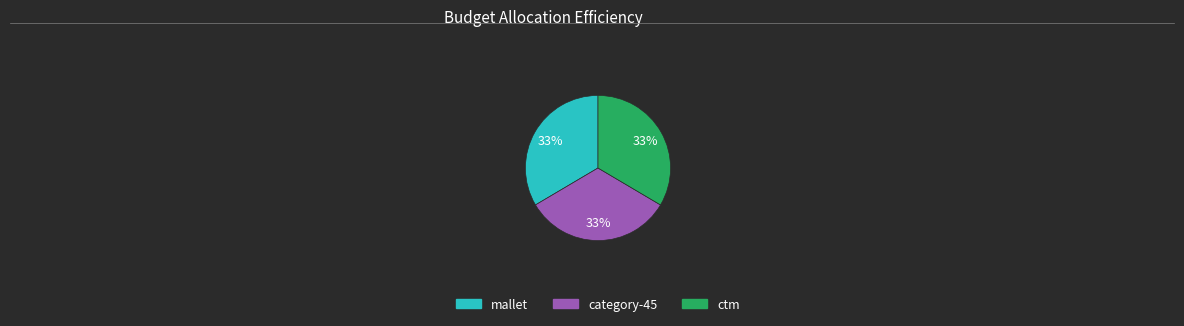

To the nearest percent, what is the average slice percentage?

33%